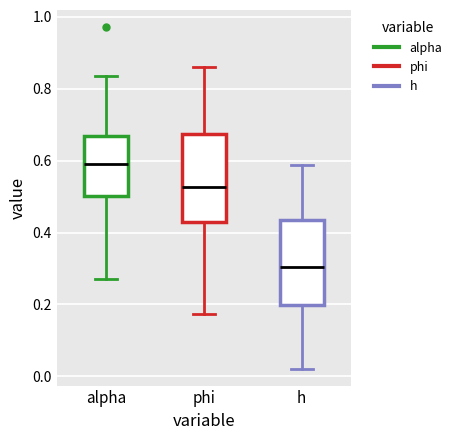

Which box has the lowest median line?

h